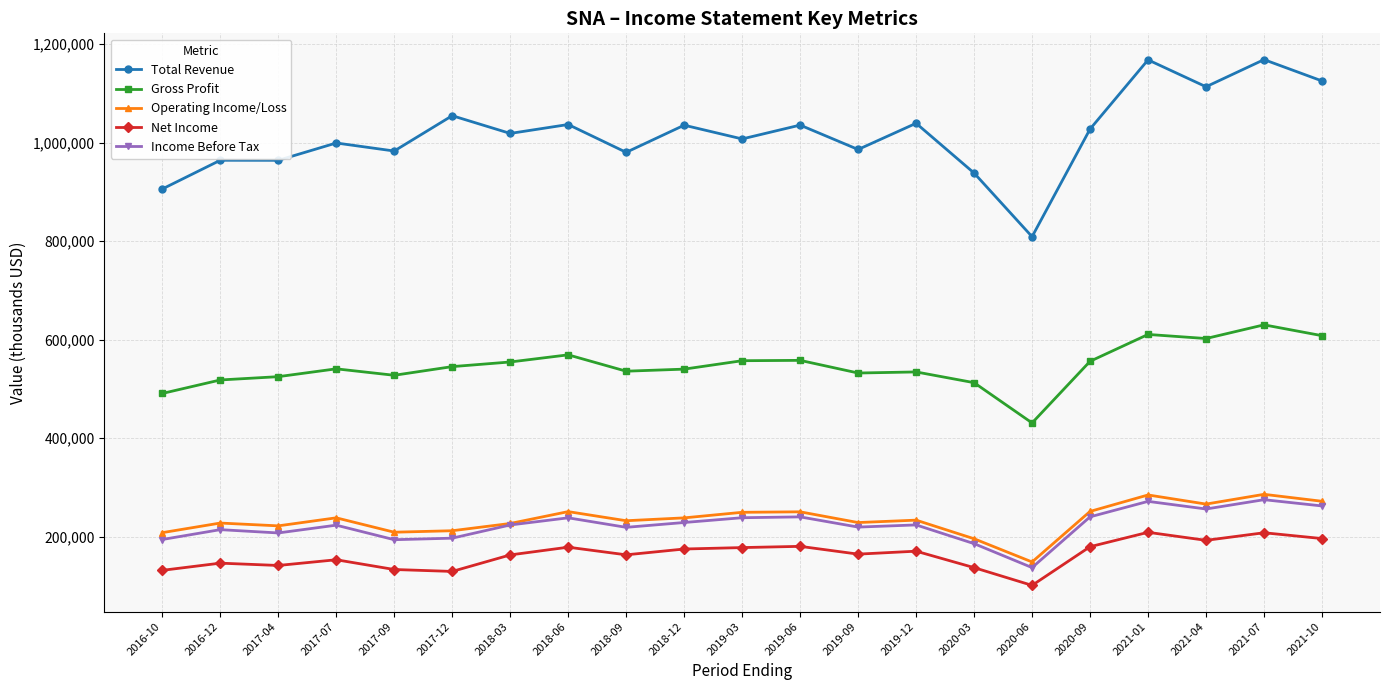

How many distinct data groups are displayed?

5